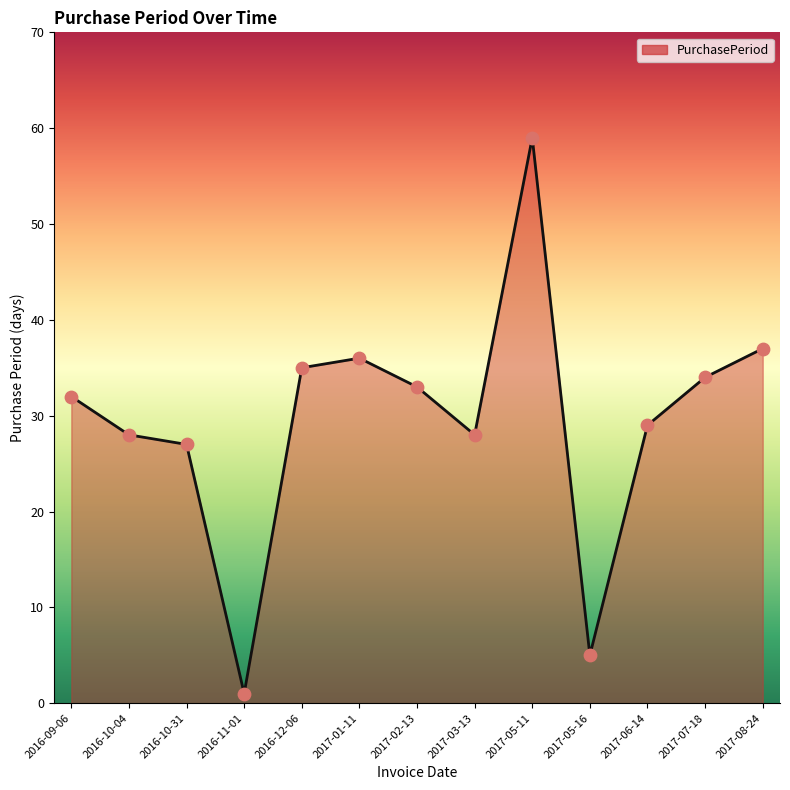

What is the ratio of the value at 2017-08-24 to the value at 2017-06-14?

1.3